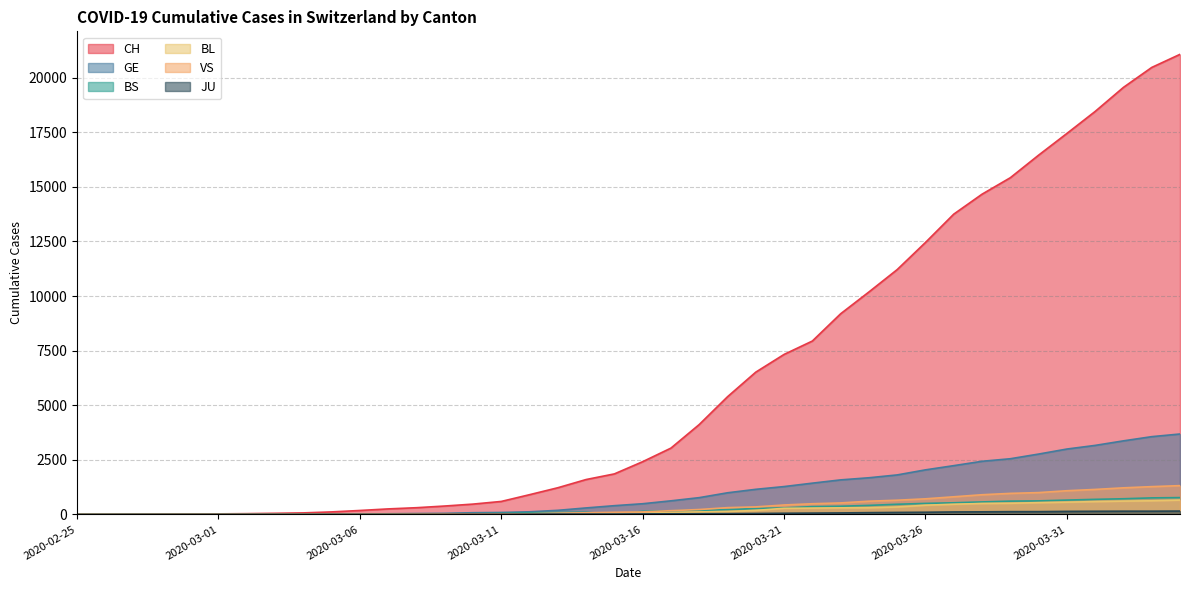

True or false: VS and JU intersect in this chart.

True